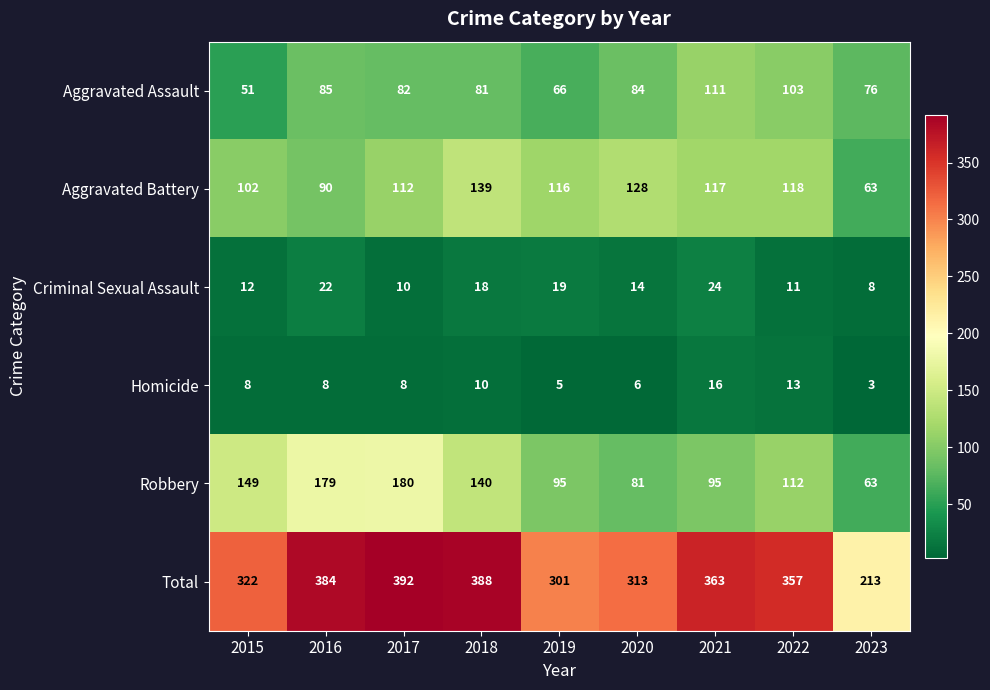

At 2022, list the series in order from smallest to largest.

Criminal Sexual Assault, Homicide, Aggravated Assault, Robbery, Aggravated Battery, Total